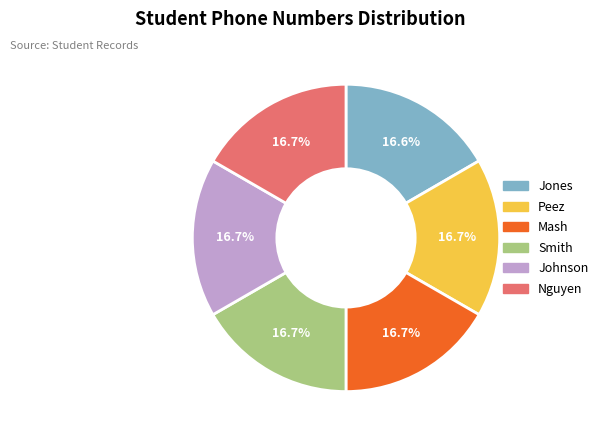

To the nearest percent, what is the average slice percentage?

17%